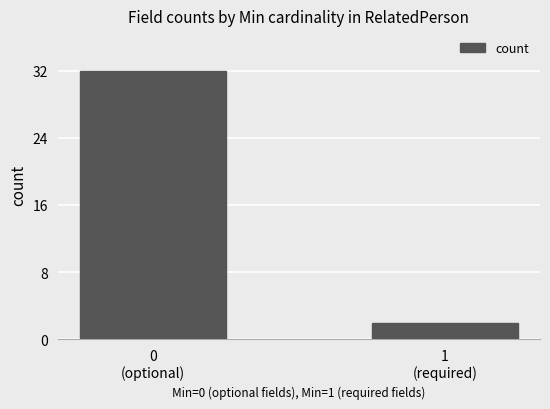

Is it true that the value at 0
(optional) is 17?

False